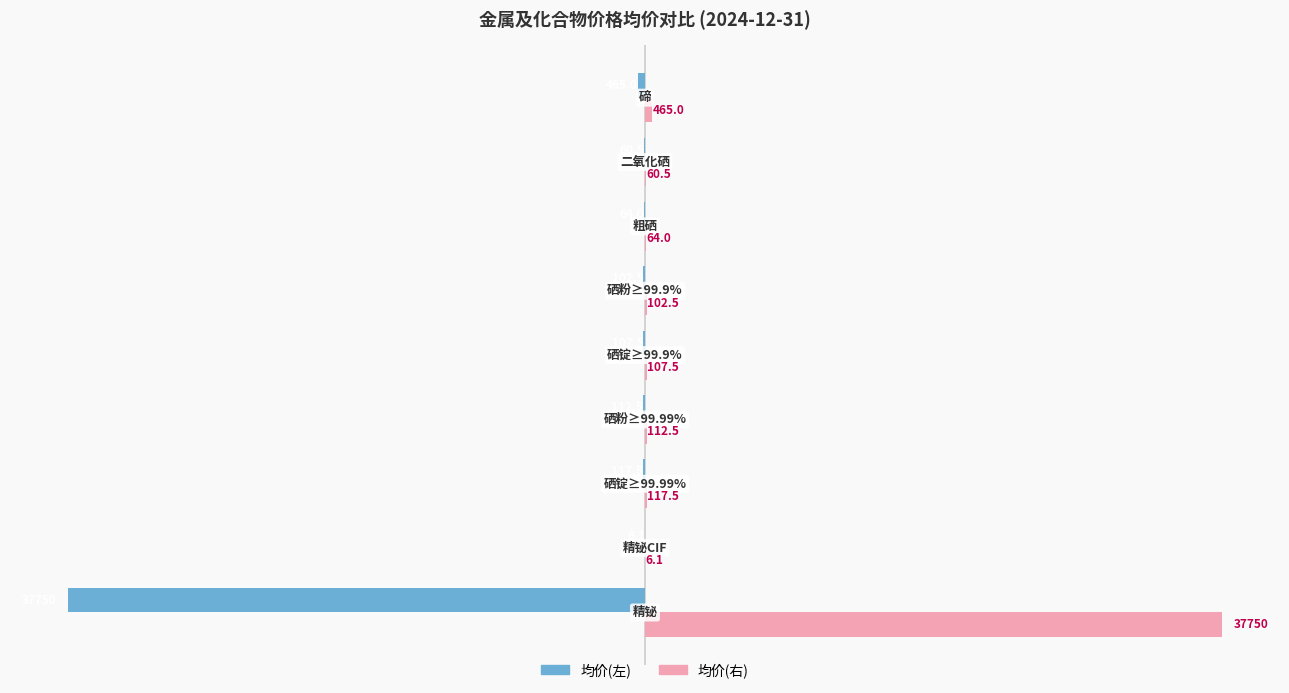

What is the greatest value displayed?

37750.0